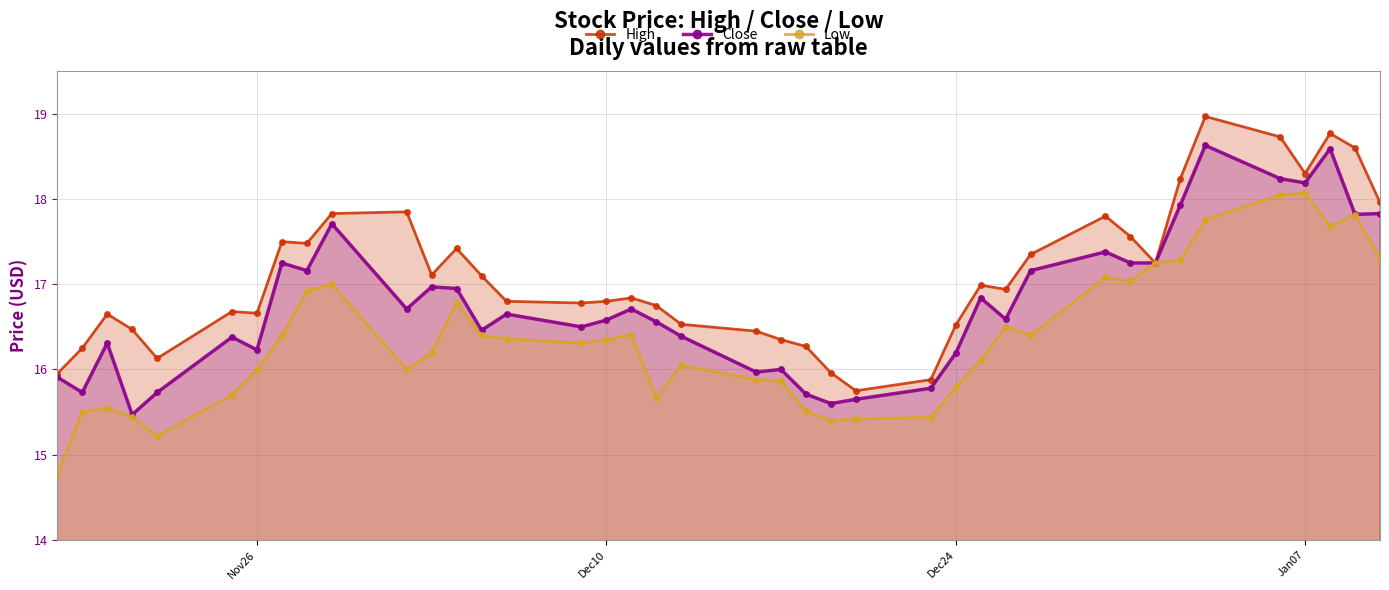

What is the highest value of the Low series?

18.1